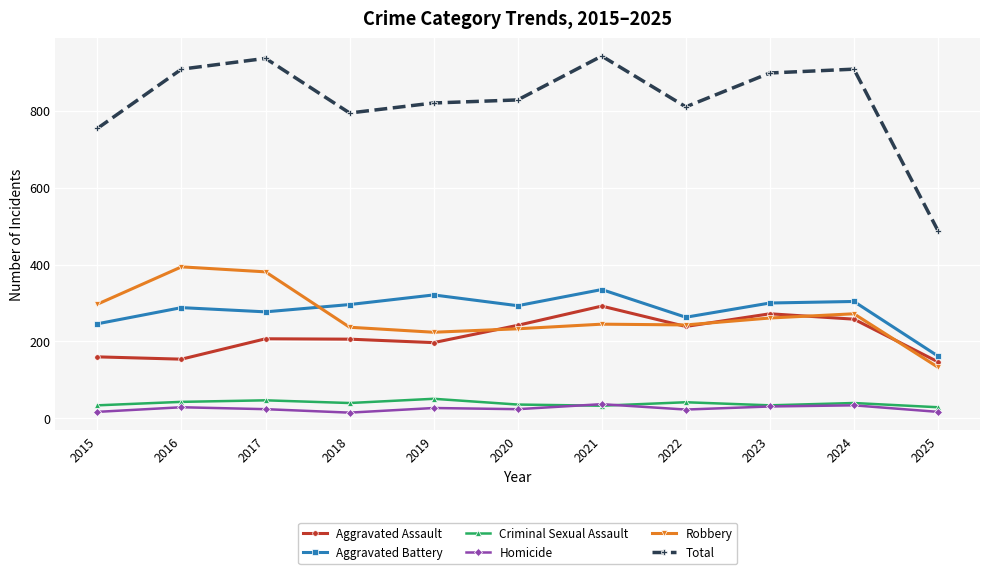

What is the difference between the highest and lowest values at 2020?

804